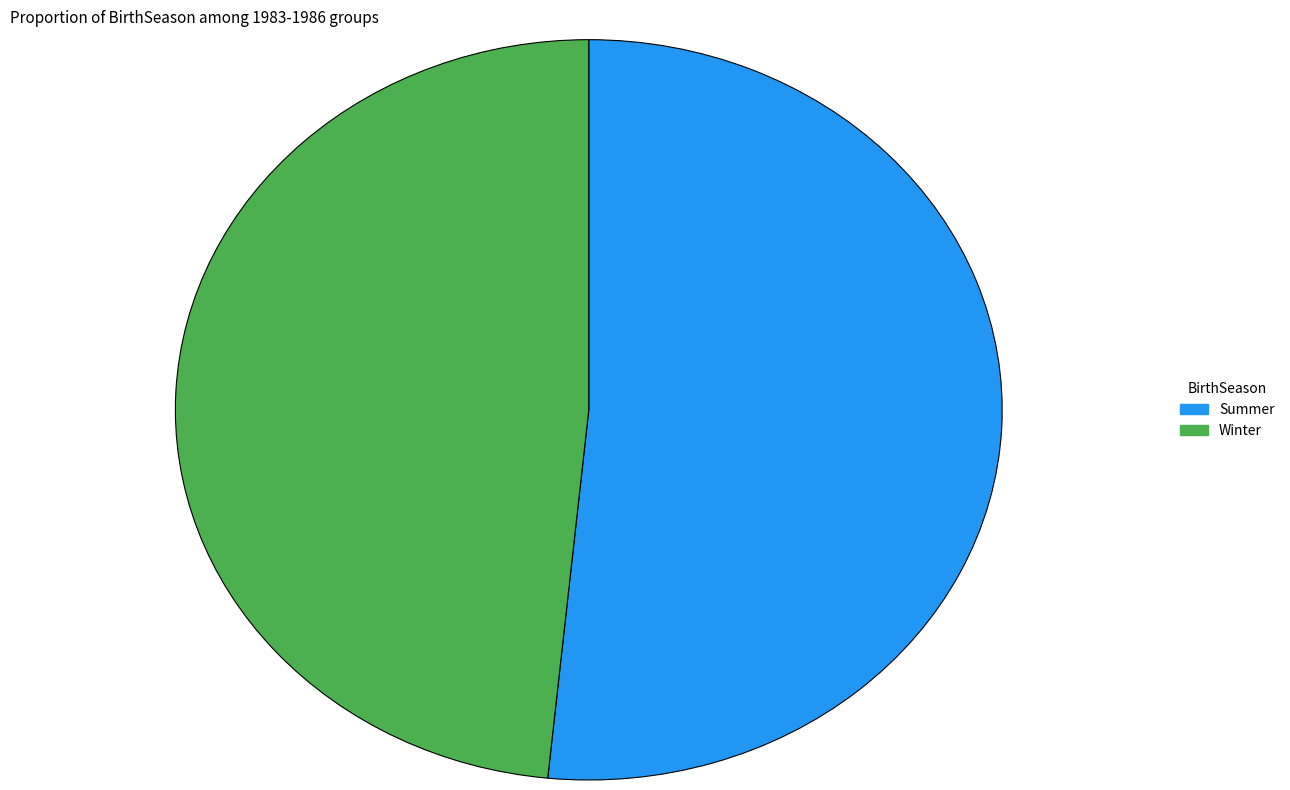

Do Summer and Winter together represent more than half of the pie?

Yes